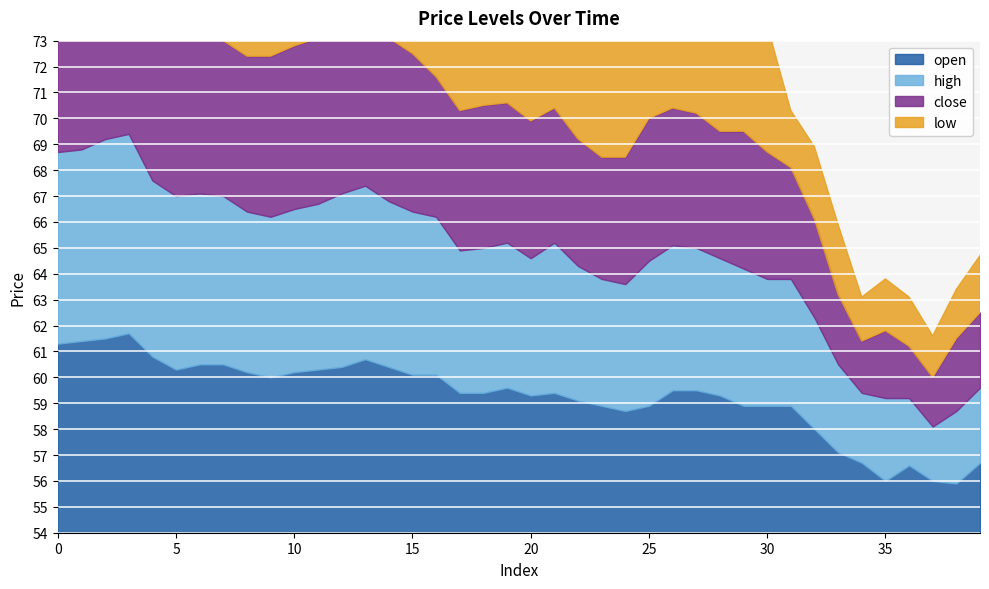

Which series has the largest range (max minus min)?

open